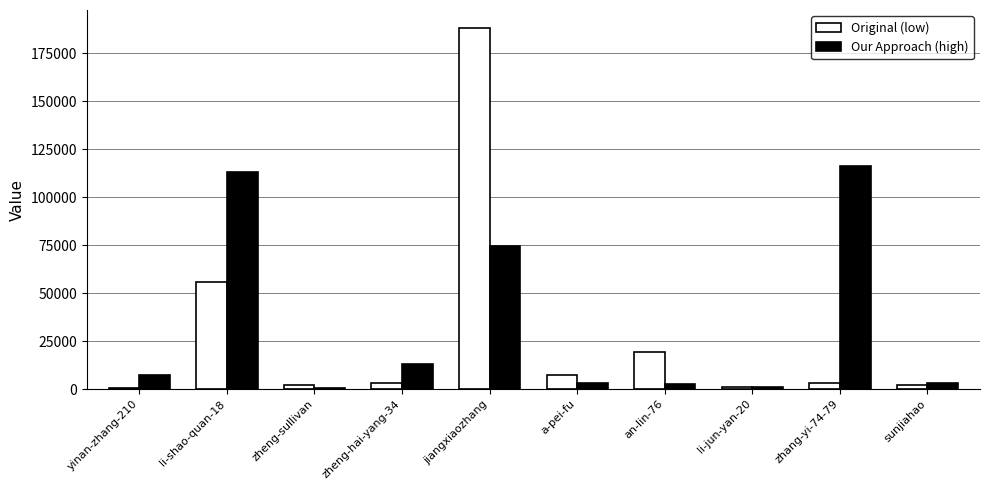

Where is Our Approach (high) nearest to the value 58509?

jiangxiaozhang